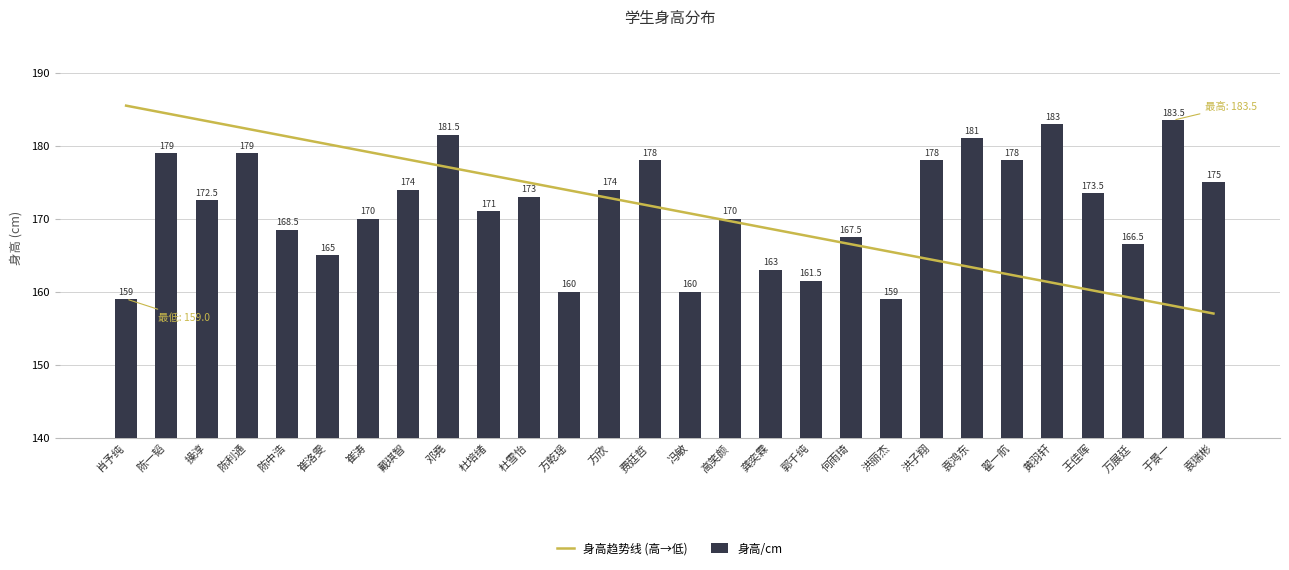

At 洪子翔, list the series in order from largest to smallest.

身高/cm, 身高趋势线 (高→低)